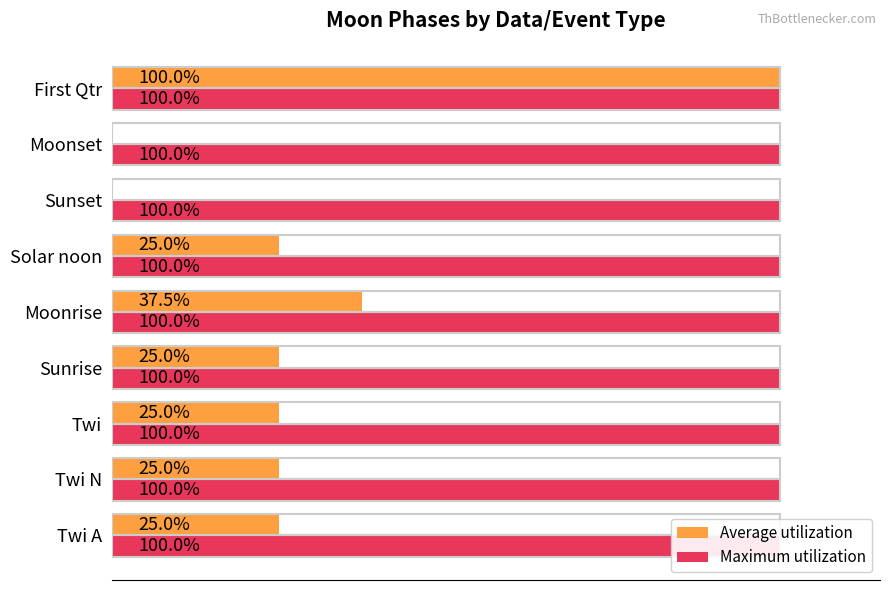

List the series in order of their peak value, lowest first.

Maximum utilization, Average utilization